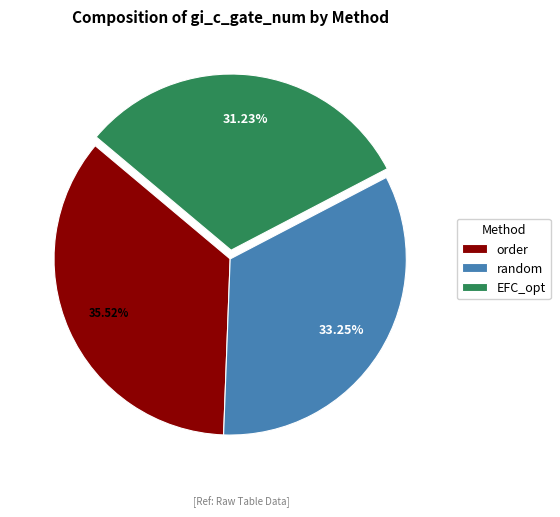

True or false: order accounts for 36% of the total.

True